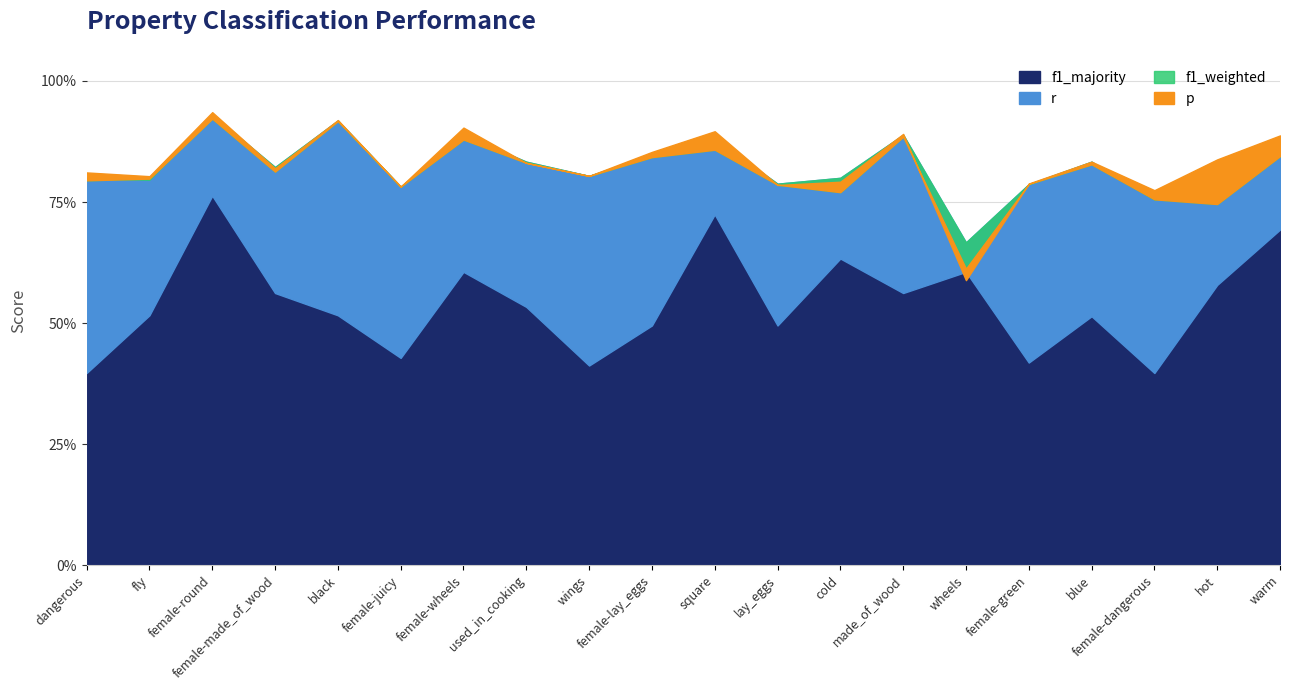

Is it true that f1_majority equals 0.9 at female-wheels?

False